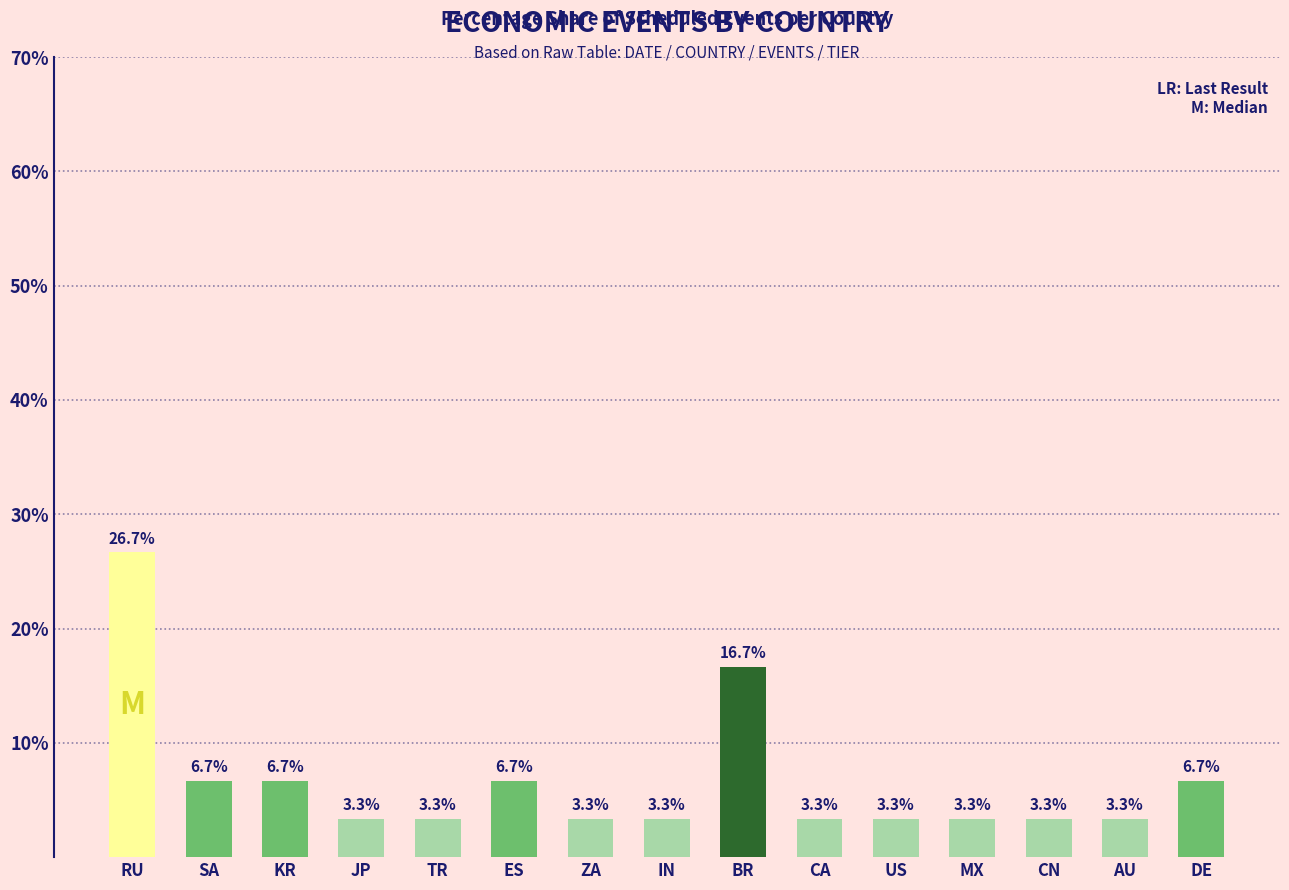

Reading left to right, list all the values displayed in this chart.

RU=26.7	SA=6.7	KR=6.7	JP=3.3	TR=3.3	ES=6.7	ZA=3.3	IN=3.3	BR=16.7	CA=3.3	US=3.3	MX=3.3	CN=3.3	AU=3.3	DE=6.7